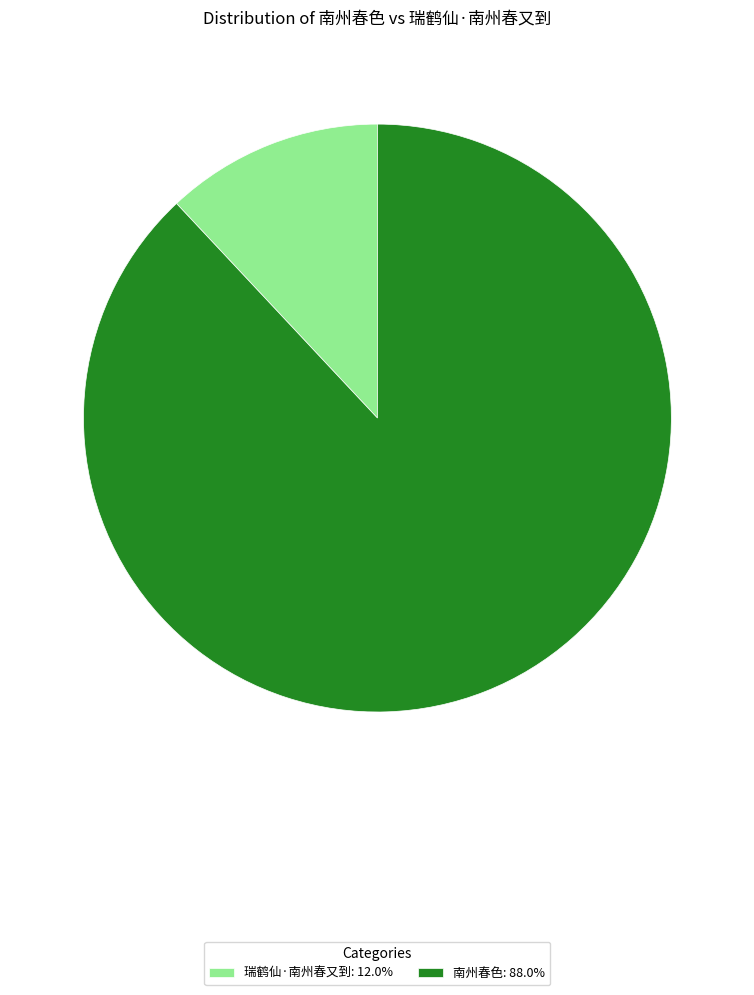

Do 南州春色: 88.0% and 瑞鹤仙·南州春又到: 12.0% together represent more than half of the pie?

Yes